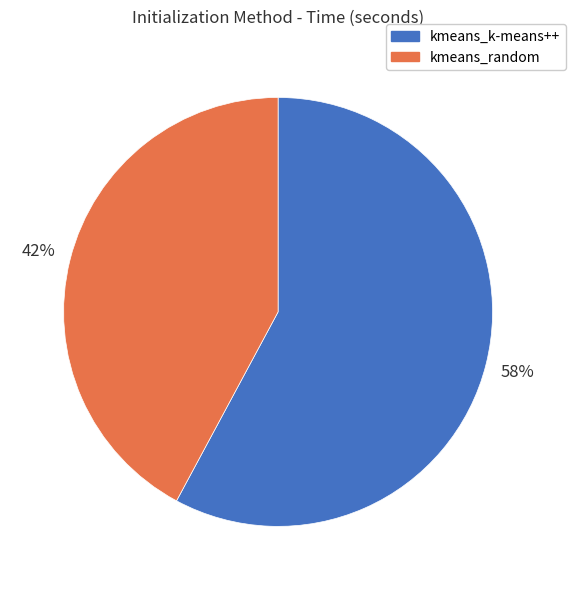

Rank the categories by value from lowest to highest.

kmeans_random, kmeans_k-means++